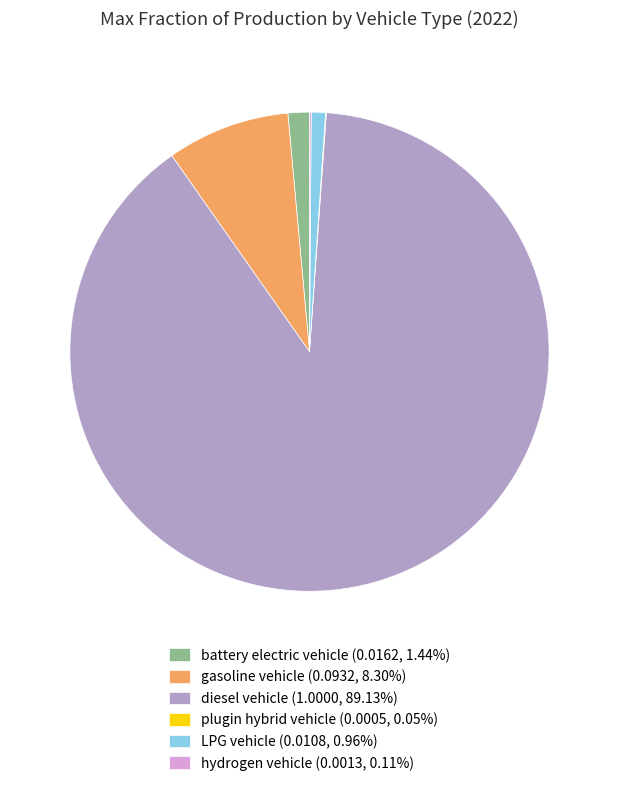

Combined, do battery electric vehicle (0.0162, 1.44%) and gasoline vehicle (0.0932, 8.30%) account for over 50%?

No